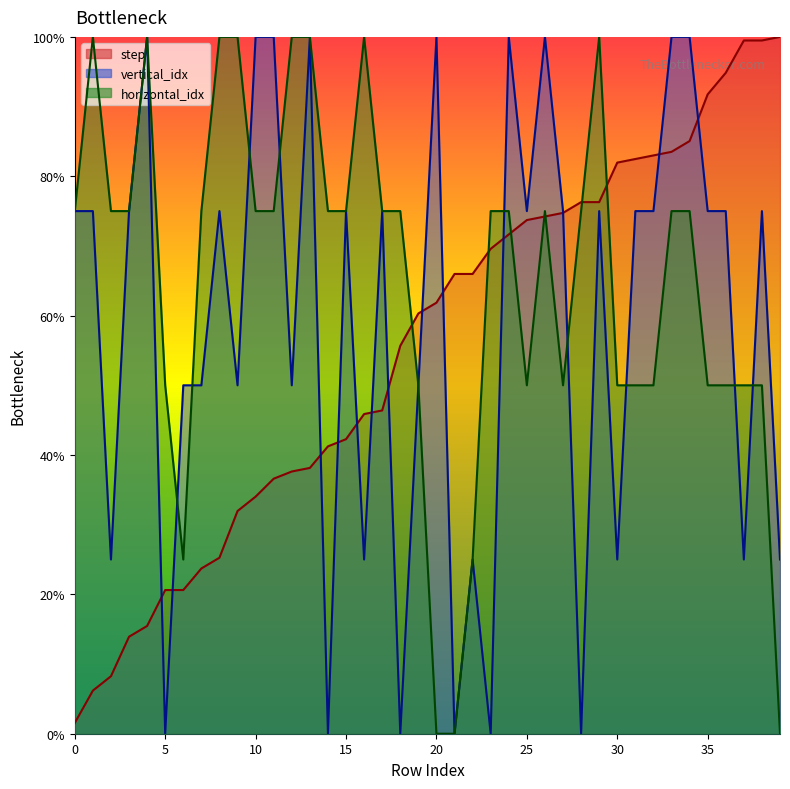

Reading right to left, transcribe all the data shown in this chart.

step: 100.0	99.5	99.5	94.8	91.8	85.1	83.5	83.0	82.5	82.0	76.3	76.3	74.7	74.2	73.7	71.6	69.6	66.0	66.0	61.9	60.3	55.7	46.4	45.9	42.3	41.2	38.1	37.6	36.6	34.0	32.0	25.3	23.7	20.6	20.6	15.5	13.9	8.2	6.2	1.5
vertical_idx: 25.0	75.0	25.0	75.0	75.0	100.0	100.0	75.0	75.0	25.0	75.0	0.0	75.0	100.0	75.0	100.0	0.0	25.0	0.0	100.0	50.0	0.0	75.0	25.0	75.0	0.0	100.0	50.0	100.0	100.0	50.0	75.0	50.0	50.0	0.0	100.0	75.0	25.0	75.0	75.0
horizontal_idx: 0.0	50.0	50.0	50.0	50.0	75.0	75.0	50.0	50.0	50.0	100.0	75.0	50.0	75.0	50.0	75.0	75.0	25.0	0.0	0.0	50.0	75.0	75.0	100.0	75.0	75.0	100.0	100.0	75.0	75.0	100.0	100.0	75.0	25.0	50.0	100.0	75.0	75.0	100.0	75.0